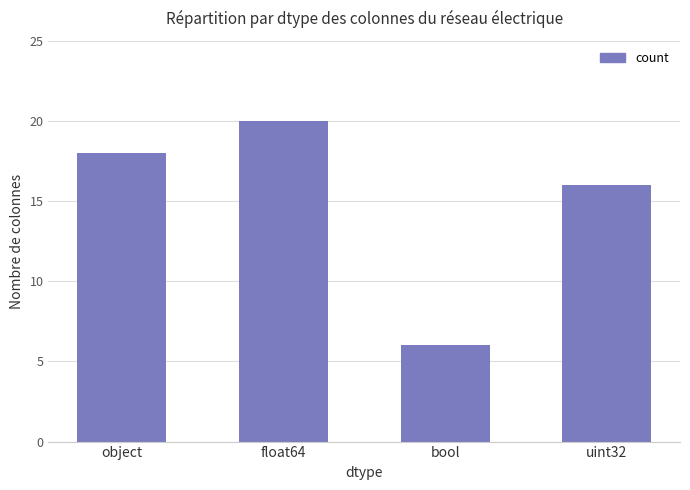

Reading right to left, what are all the values shown in this chart?

16	6	20	18